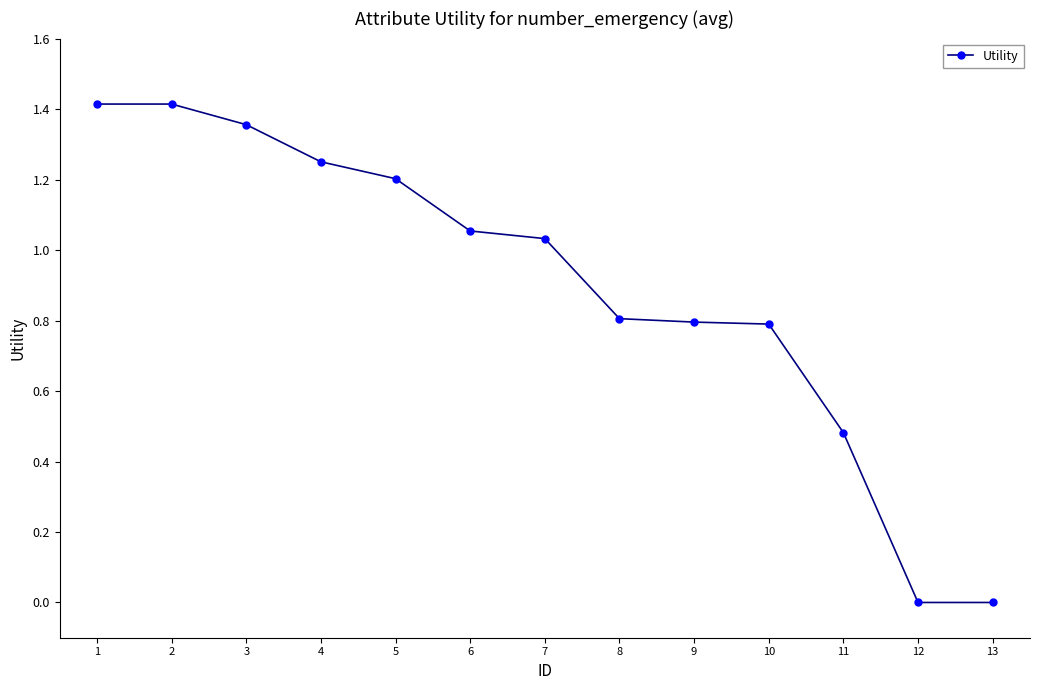

True or false: the data has more than 2 interior local peaks.

False